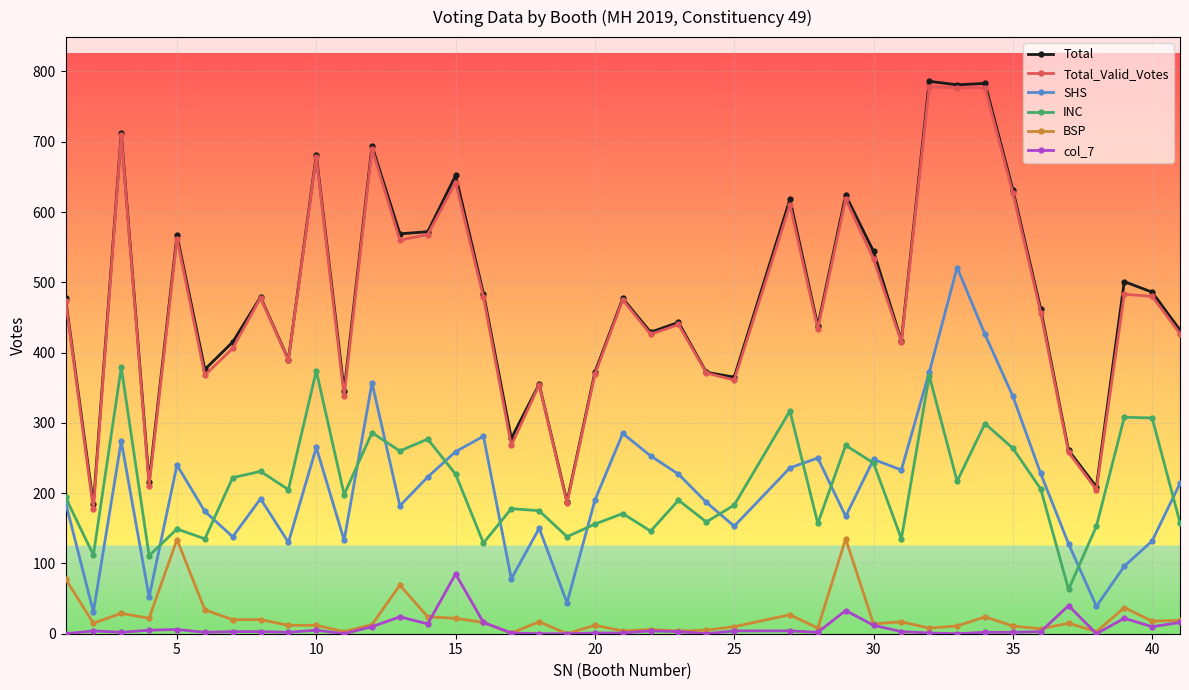

True or false: col_7 has more than 1 interior local peaks.

True